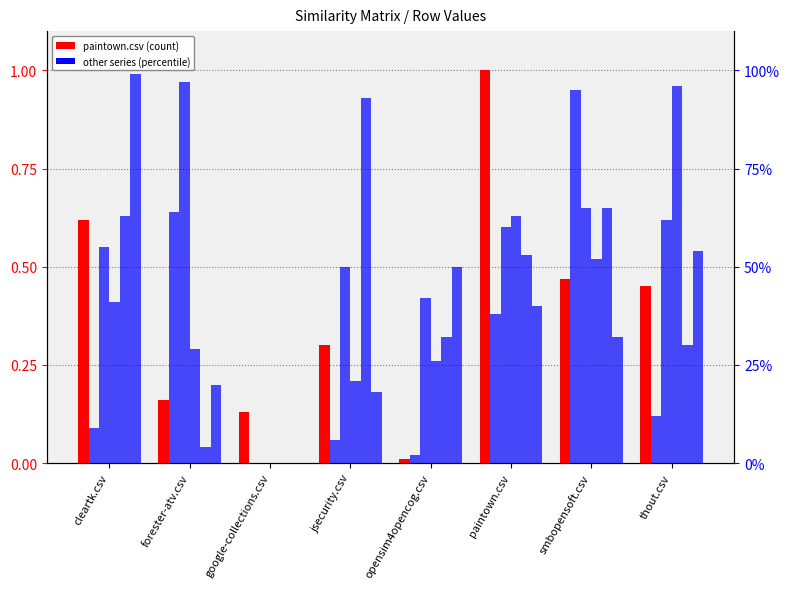

Is it true that thout.csv equals -0.7 at google-collections.csv?

False